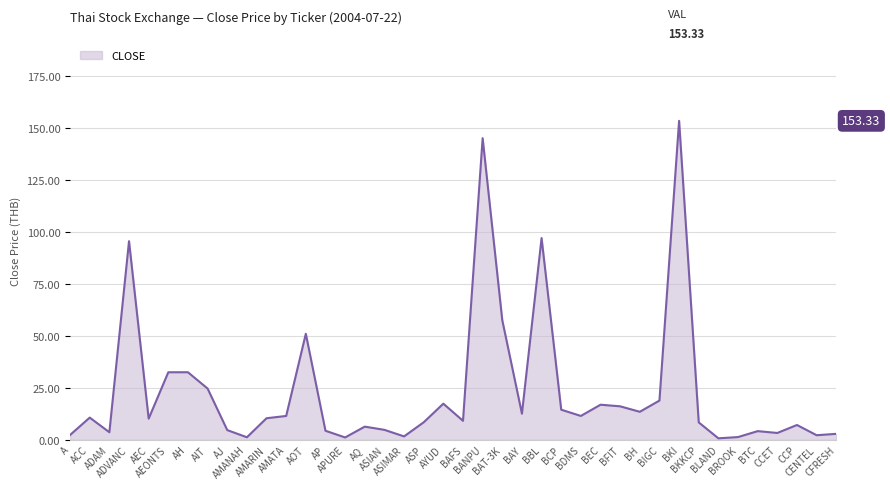

What is the difference between the maximum and minimum values?

152.6